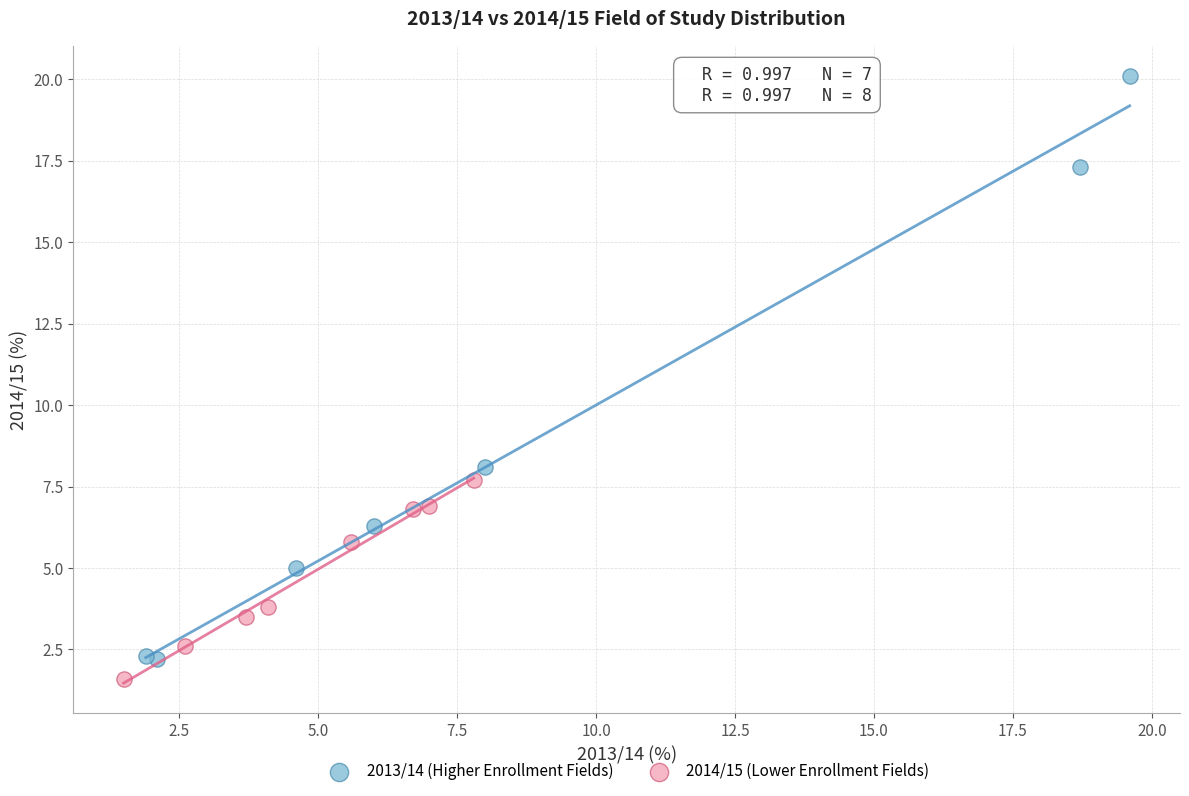

Which series contains the lowest Y value?

2014/15 (Lower Enrollment Fields)